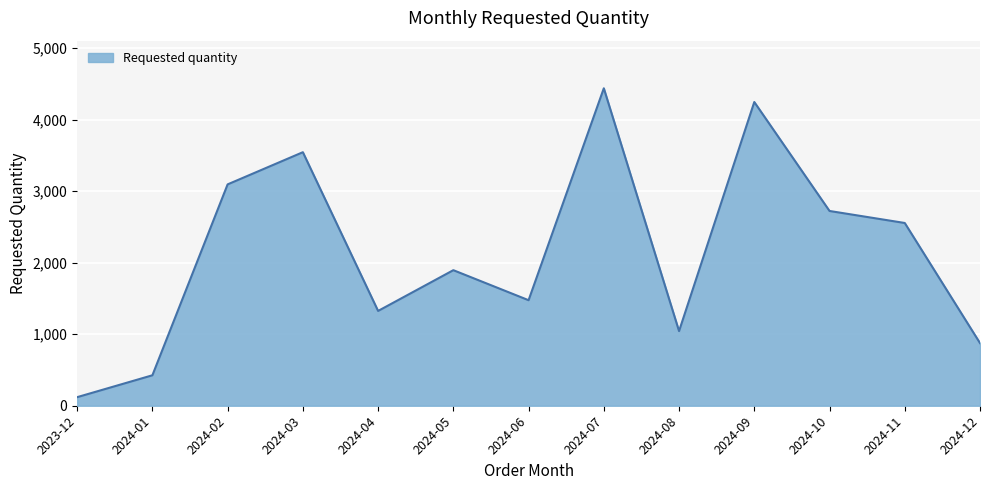

What is the ratio of the value at 2024-03 to the value at 2024-12?

4.0